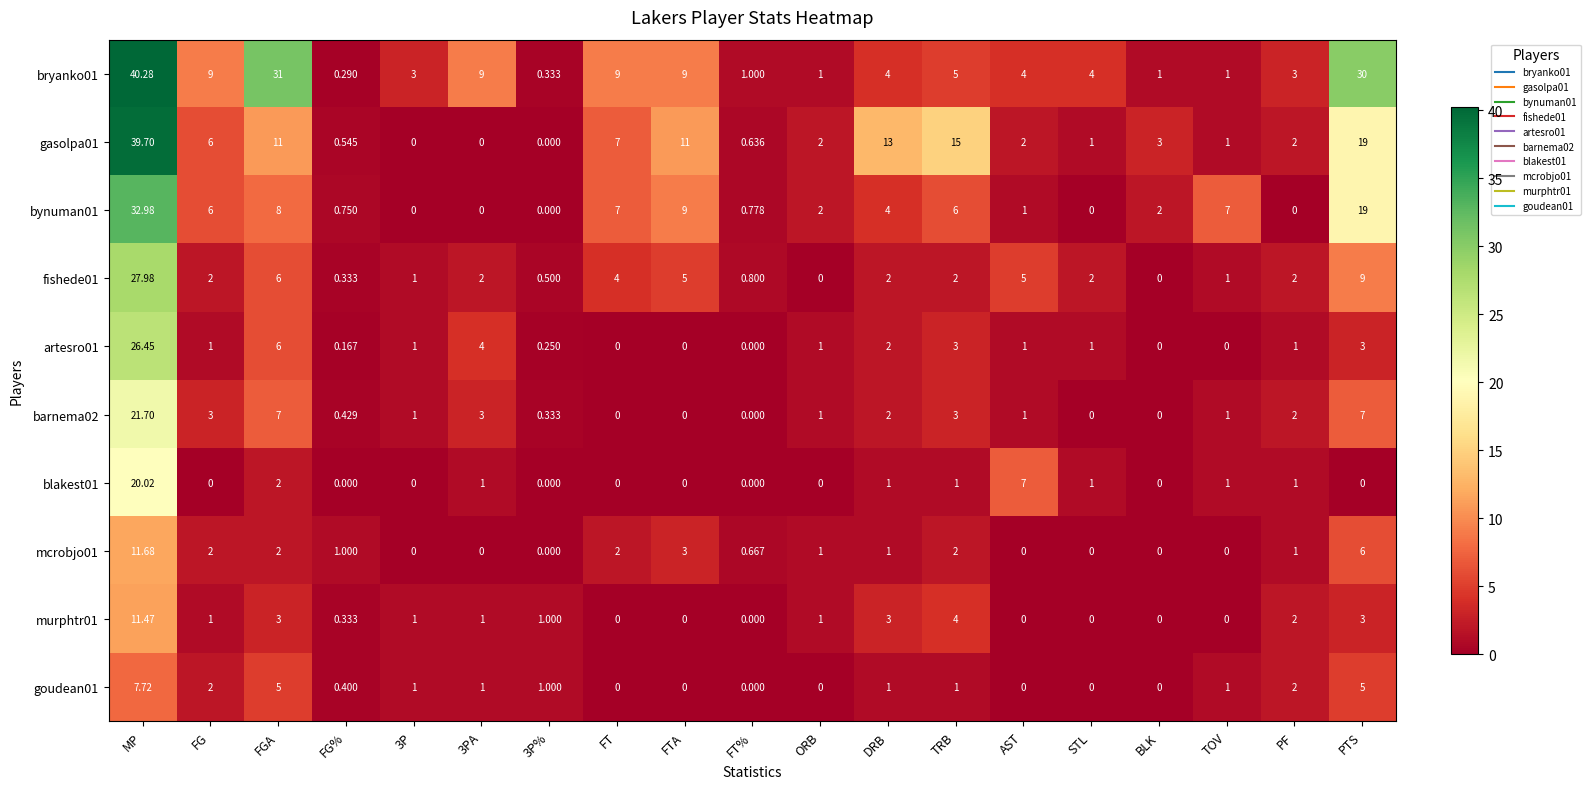

Where does the murphtr01 series first go above 1?

MP